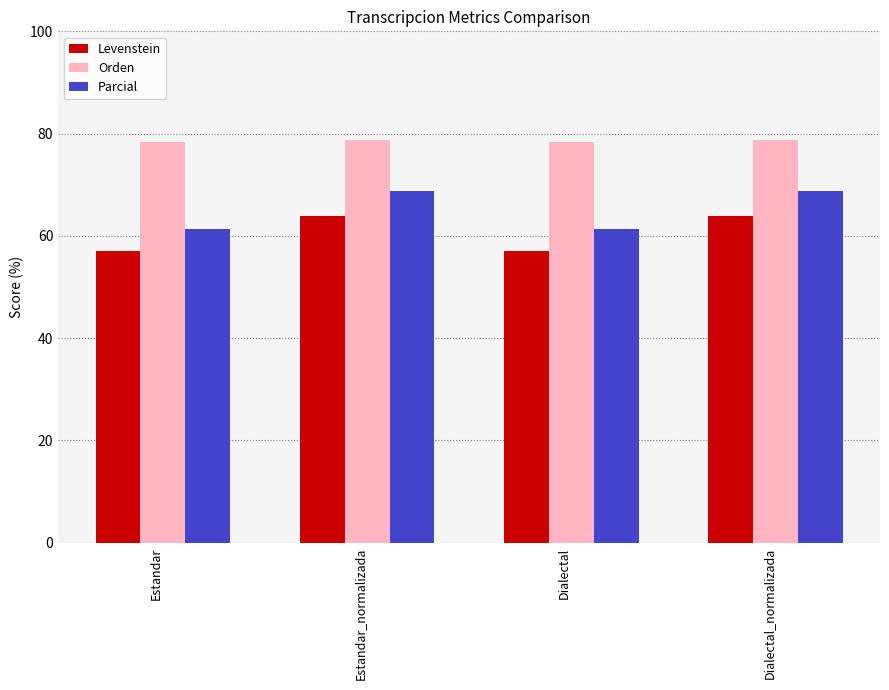

Read the Levenstein value at Estandar.

57.1